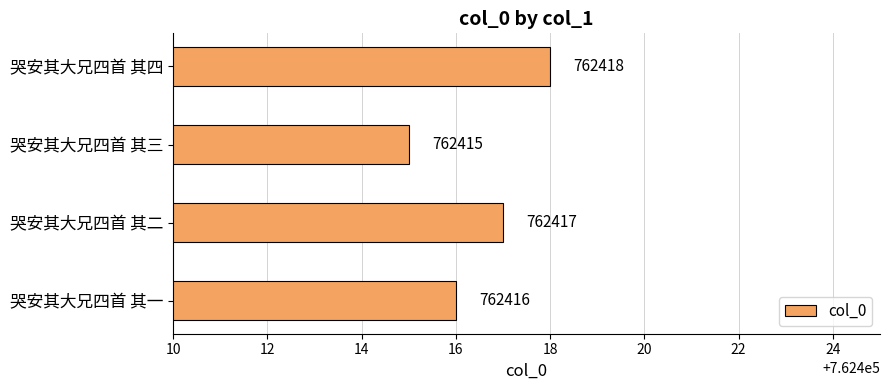

What is the change in value from 哭安其大兄四首 其一 to 哭安其大兄四首 其二?

+1